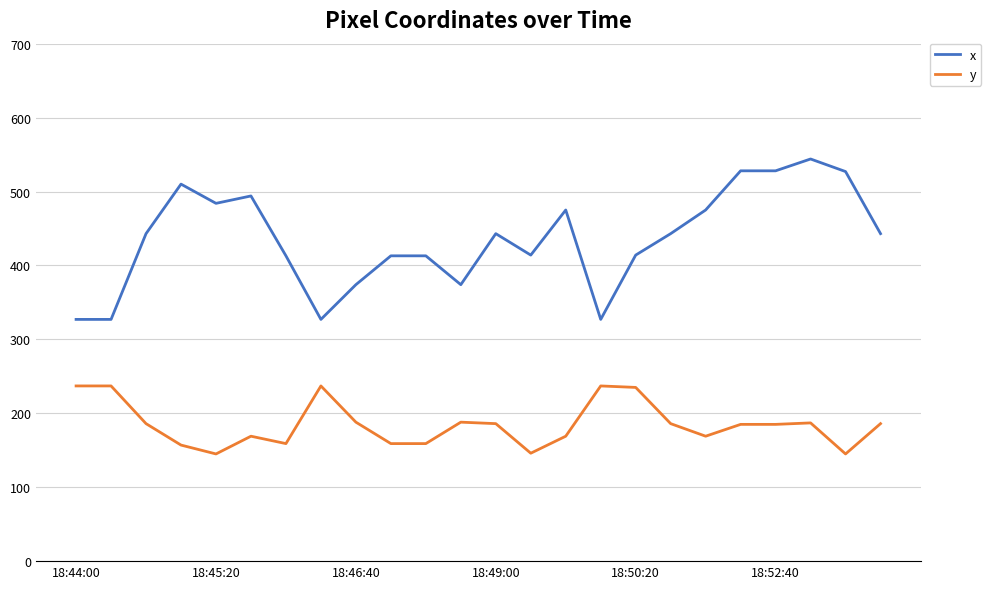

True or false: x and y intersect in this chart.

False